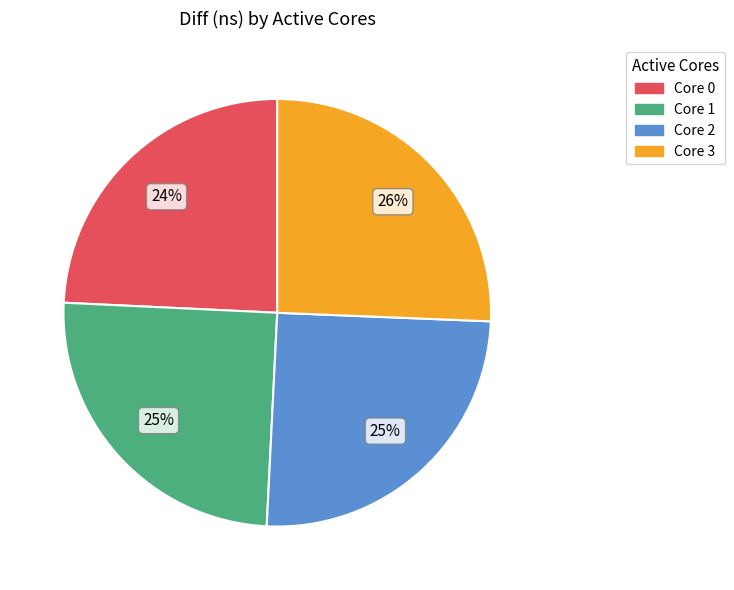

How many slices are in this pie chart?

4